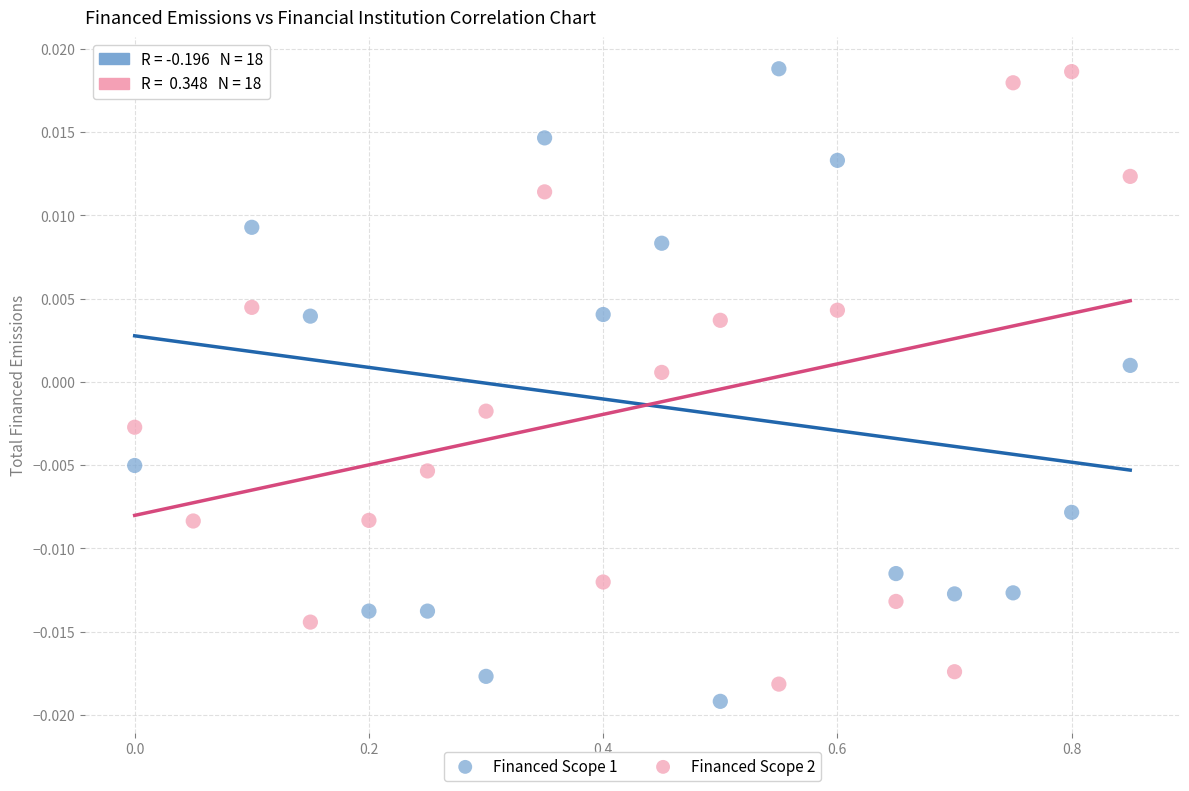

Which series contains the lowest Y value?

Financed Scope 1